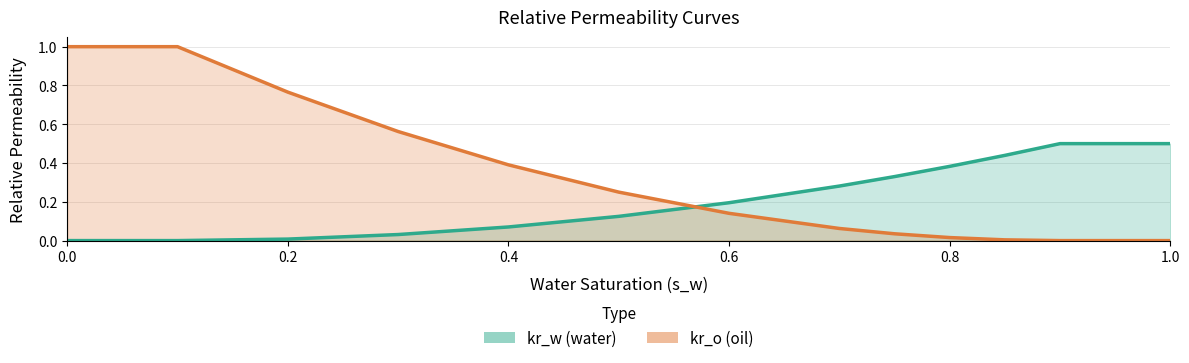

Read the kr_w value at 0.75.

0.3